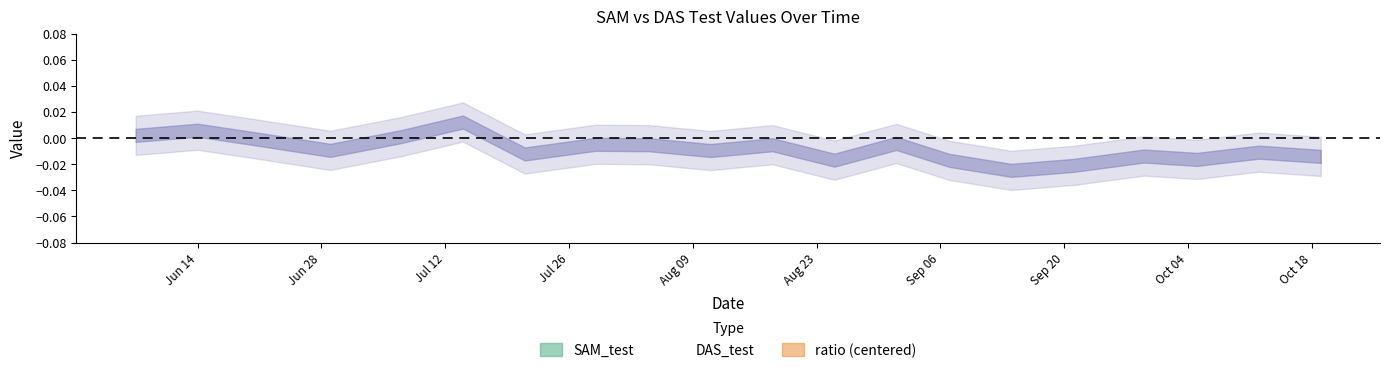

True or false: ratio and SAM_test cross at least once.

False